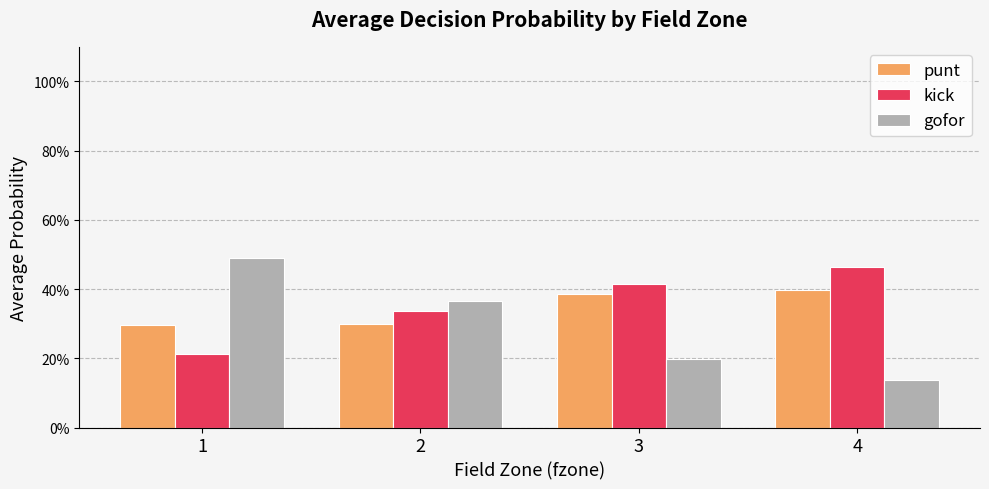

Rank the series at 4 from highest to lowest value.

kick, punt, gofor